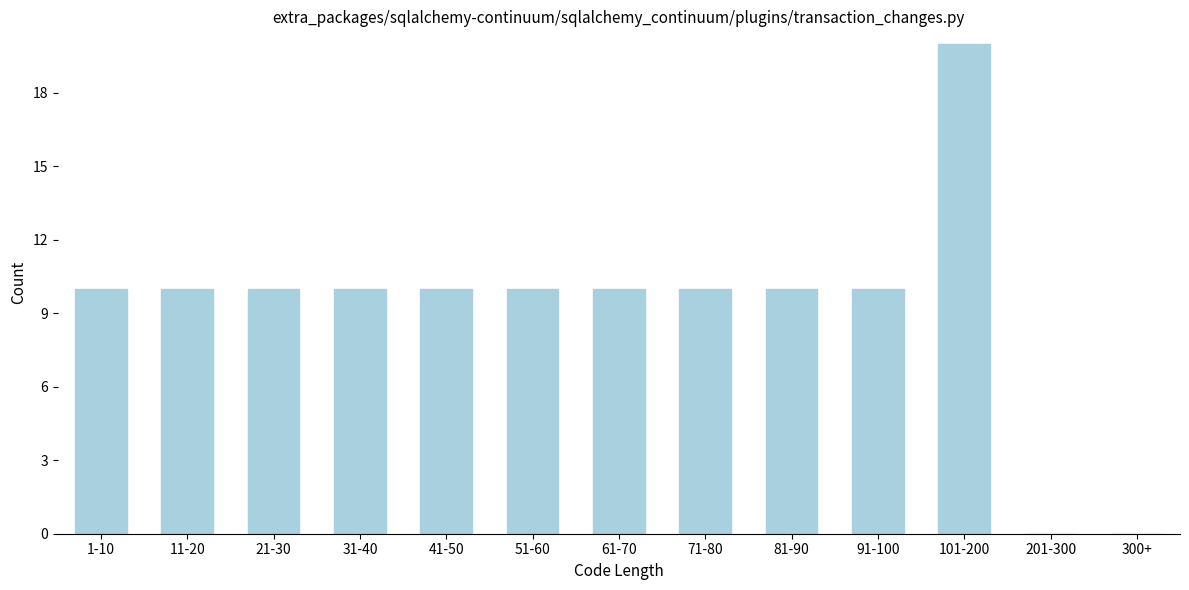

Reading left to right, what are all the values shown in this chart?

1-10=10	11-20=10	21-30=10	31-40=10	41-50=10	51-60=10	61-70=10	71-80=10	81-90=10	91-100=10	101-200=20	201-300=0	300+=0